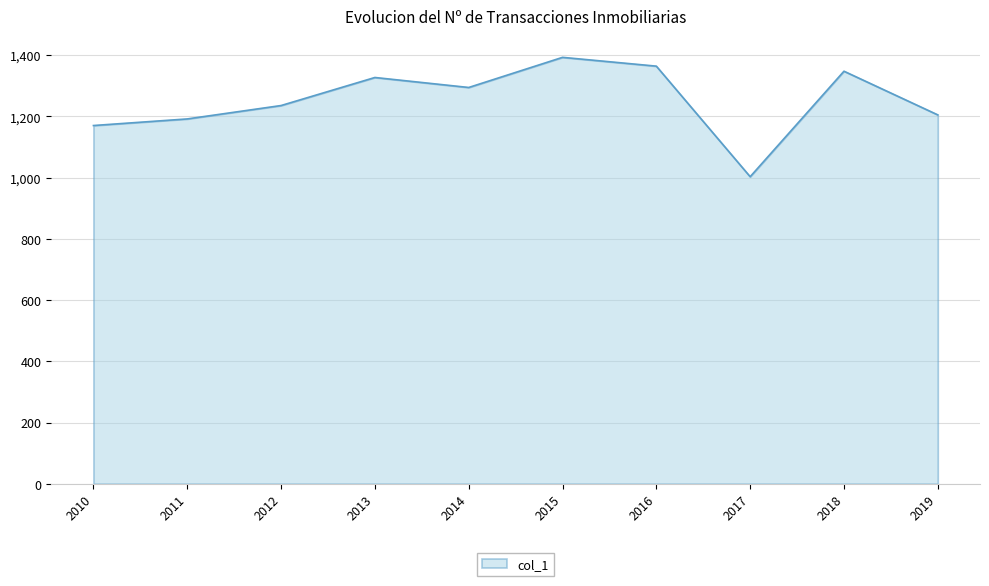

The value at 2012 is 1235.8. True or false?

True